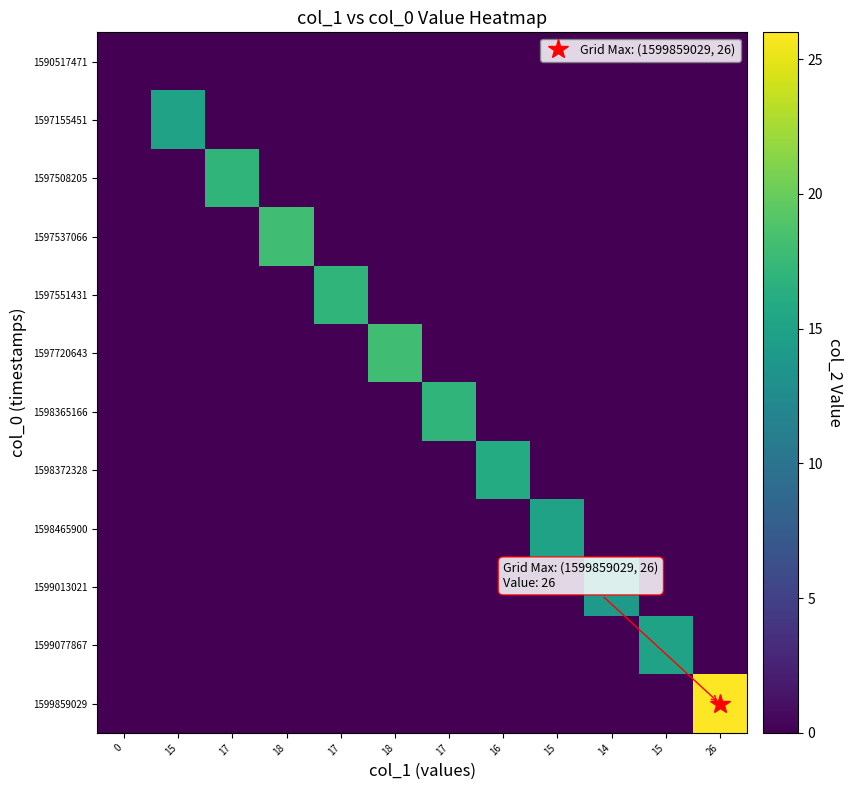

Reading right to left, extract all data points from this chart.

row_0: 26=0	15=0	14=0	15=0	16=0	17=0	18=0	17=0	18=0	17=0	15=0	0=0
row_1: 26=0	15=0	14=0	15=0	16=0	17=0	18=0	17=0	18=0	17=0	15=15	0=0
row_2: 26=0	15=0	14=0	15=0	16=0	17=0	18=0	17=0	18=0	17=17	15=0	0=0
row_3: 26=0	15=0	14=0	15=0	16=0	17=0	18=0	17=0	18=18	17=0	15=0	0=0
row_4: 26=0	15=0	14=0	15=0	16=0	17=0	18=0	17=17	18=0	17=0	15=0	0=0
row_5: 26=0	15=0	14=0	15=0	16=0	17=0	18=18	17=0	18=0	17=0	15=0	0=0
row_6: 26=0	15=0	14=0	15=0	16=0	17=17	18=0	17=0	18=0	17=0	15=0	0=0
row_7: 26=0	15=0	14=0	15=0	16=16	17=0	18=0	17=0	18=0	17=0	15=0	0=0
row_8: 26=0	15=0	14=0	15=15	16=0	17=0	18=0	17=0	18=0	17=0	15=0	0=0
row_9: 26=0	15=0	14=14	15=0	16=0	17=0	18=0	17=0	18=0	17=0	15=0	0=0
row_10: 26=0	15=15	14=0	15=0	16=0	17=0	18=0	17=0	18=0	17=0	15=0	0=0
row_11: 26=26	15=0	14=0	15=0	16=0	17=0	18=0	17=0	18=0	17=0	15=0	0=0